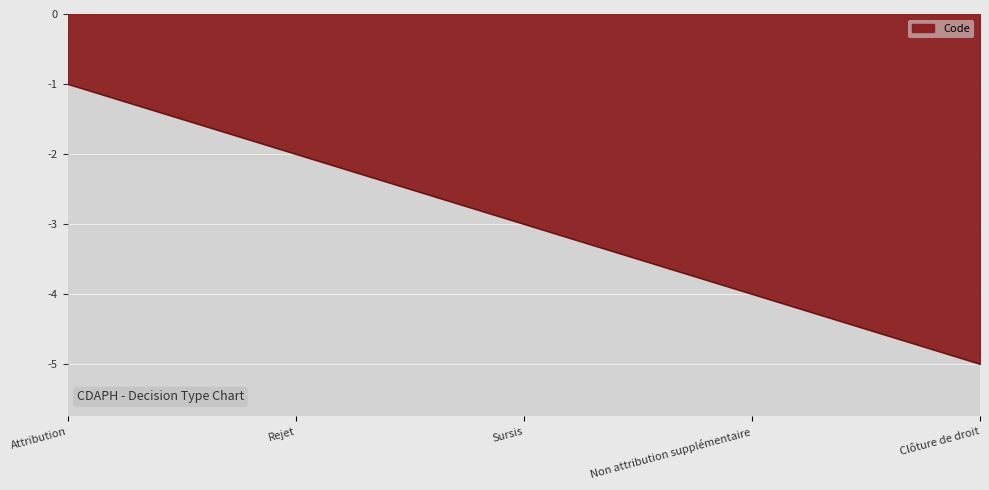

What is the smallest value displayed?

-5